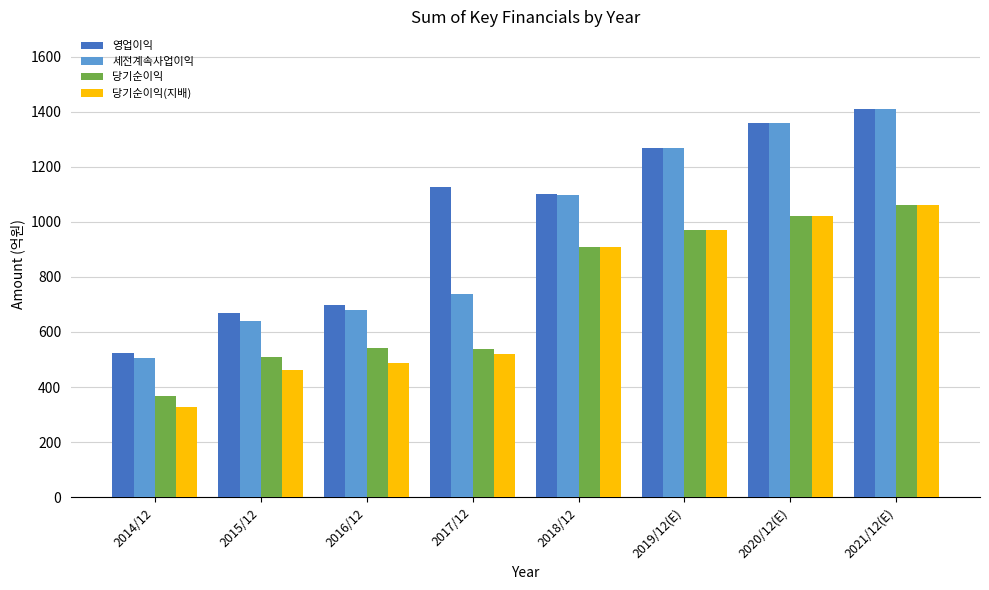

Is the value of 당기순이익(지배) at 2020/12(E) greater than the value of 세전계속사업이익 at 2017/12?

Yes